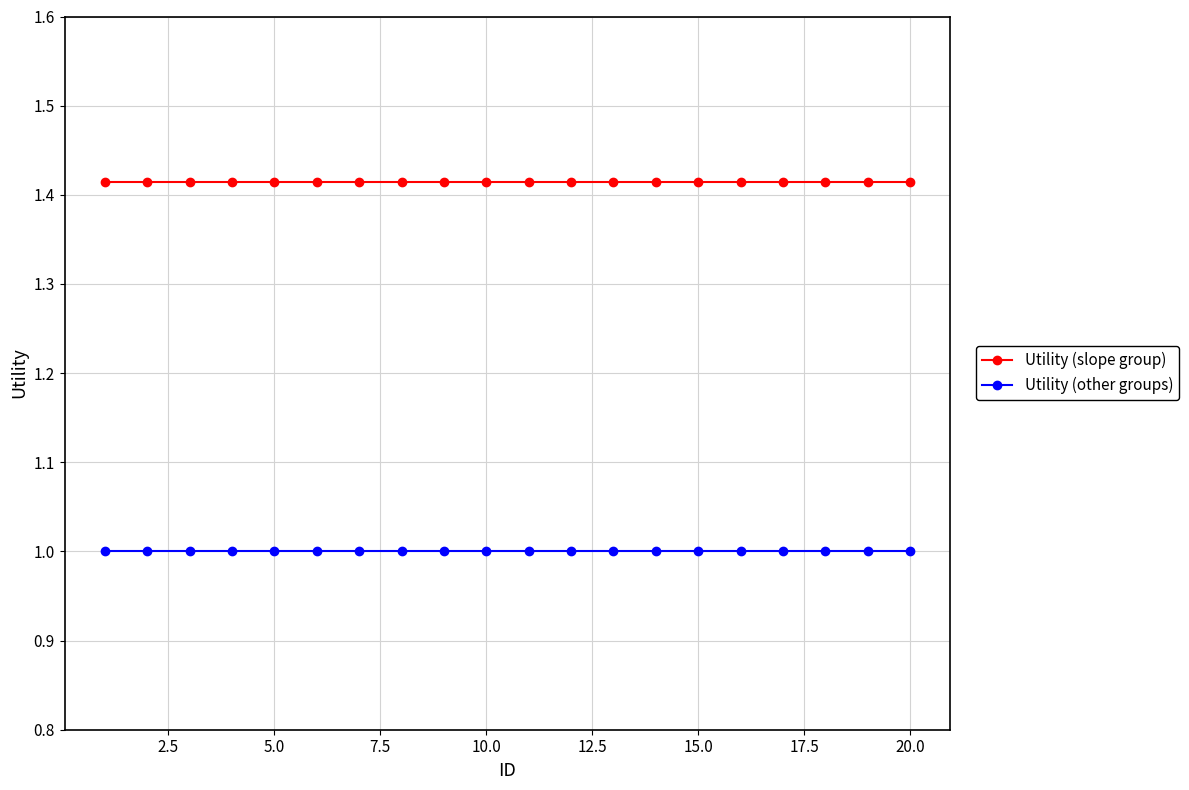

What is the value of the Utility (other groups) point at the 1st from the left?

1.0